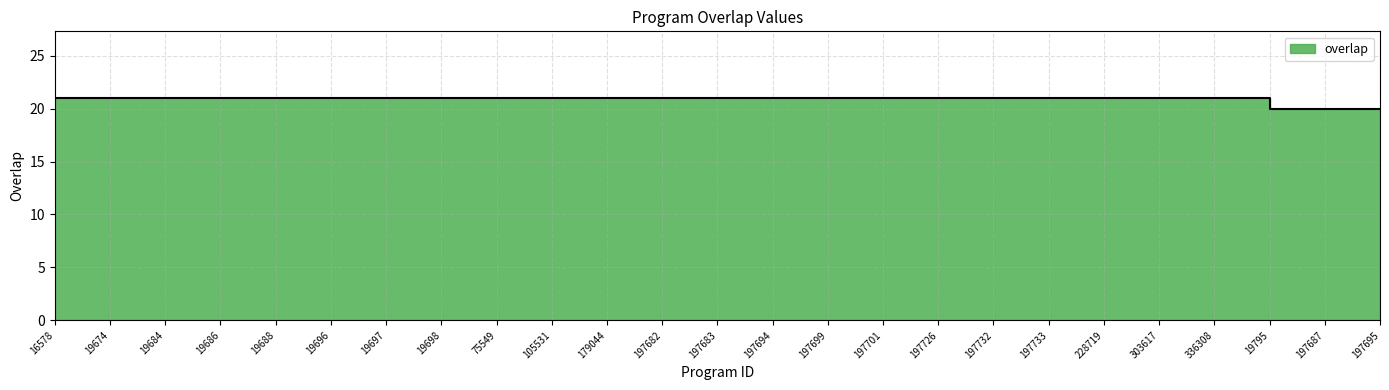

How many lines are shown in the chart?

1